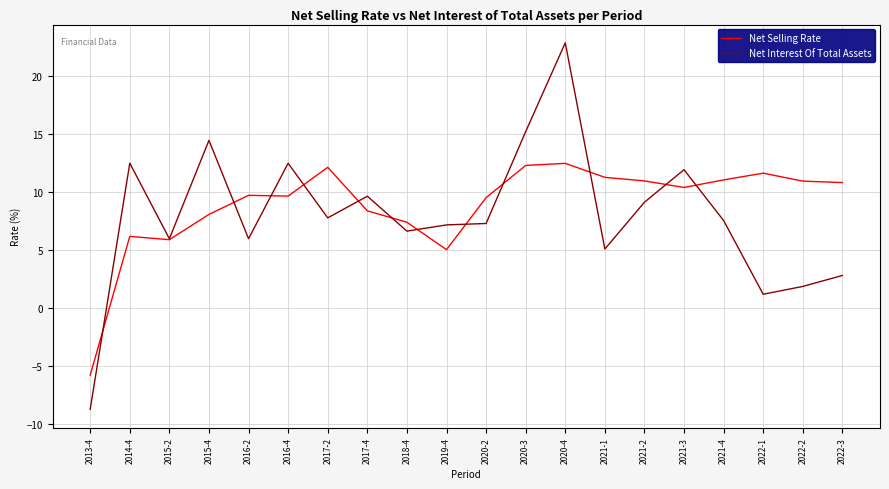

True or false: Net Selling Rate has more than 1 interior local peaks.

True